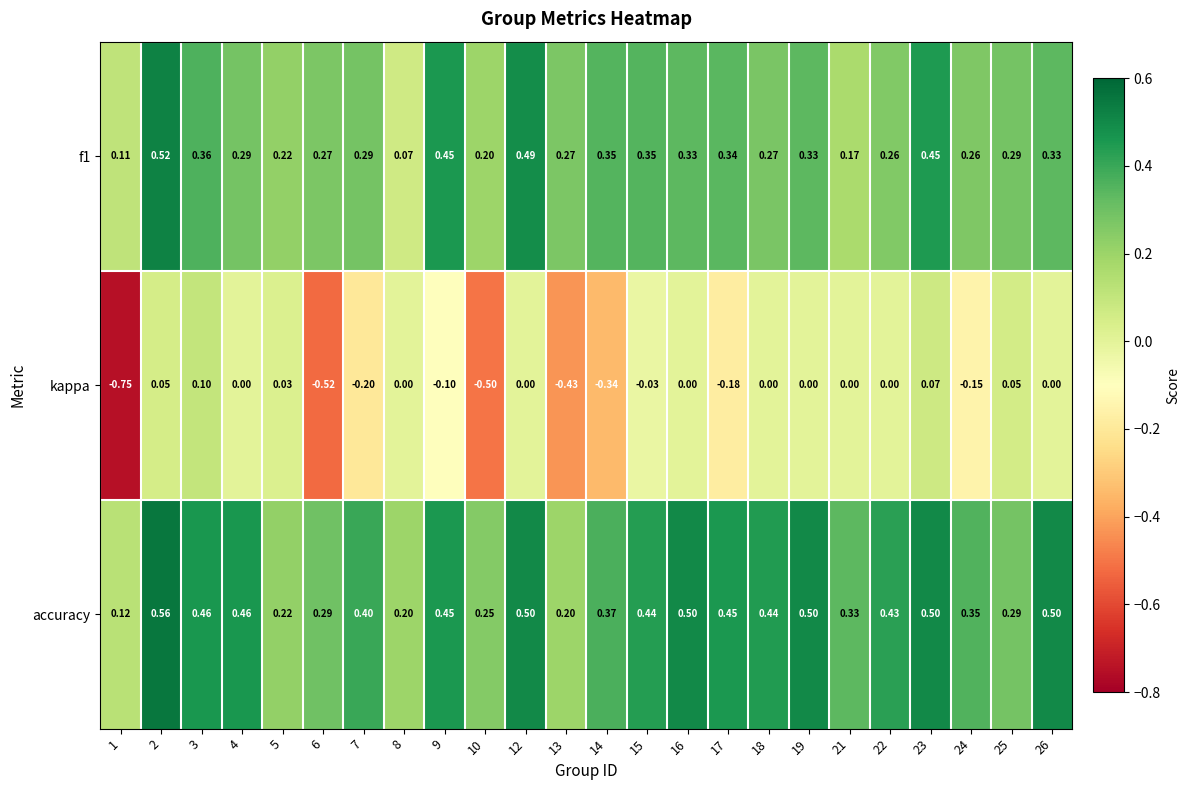

What is the total value across all series at 16?

0.8